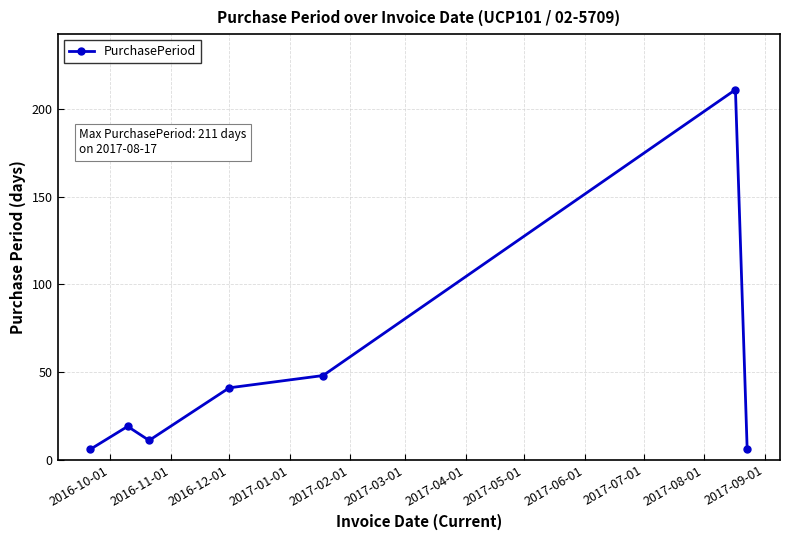

How many distinct data groups are displayed?

1